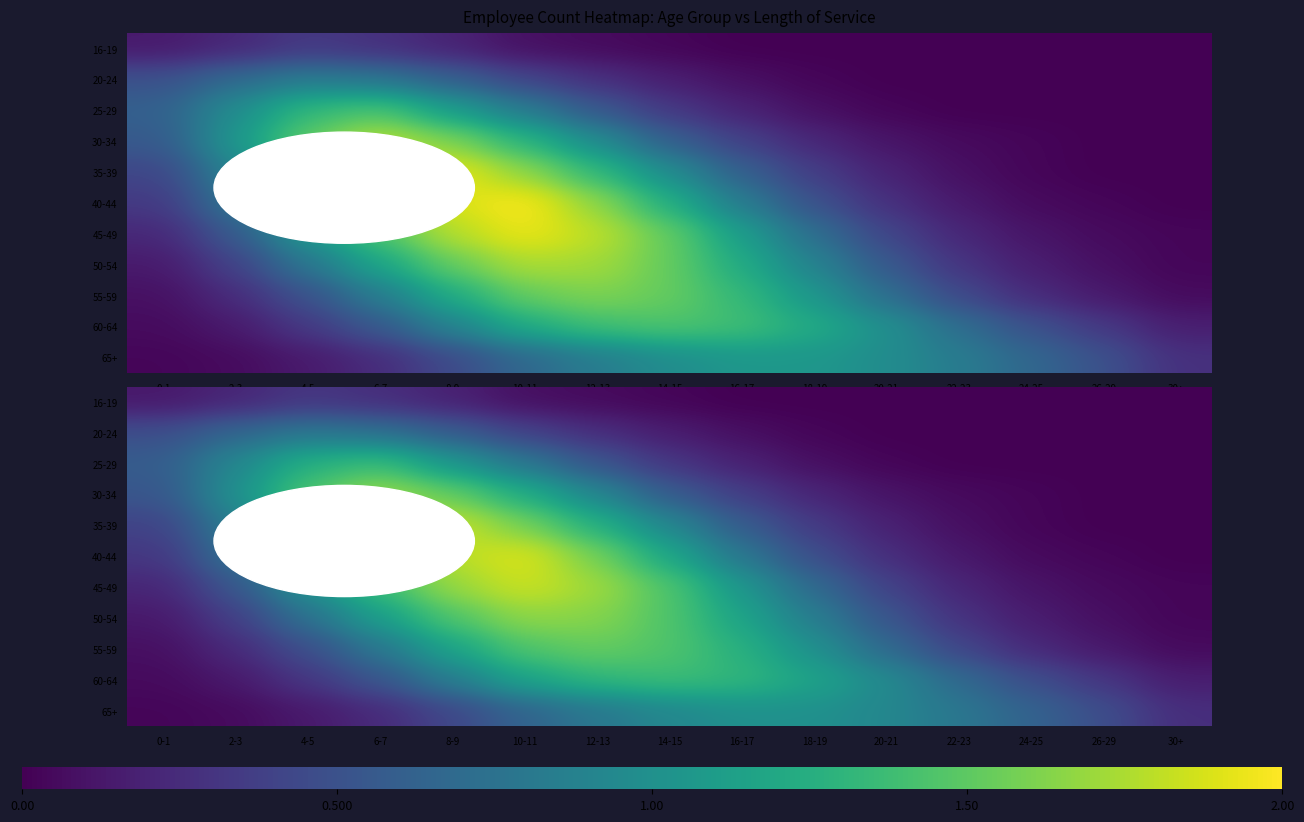

List the series in order of their peak value, highest first.

40-44, 35-39, 45-49, 30-34, 50-54, 55-59, 25-29, 60-64, 65+, 20-24, 16-19